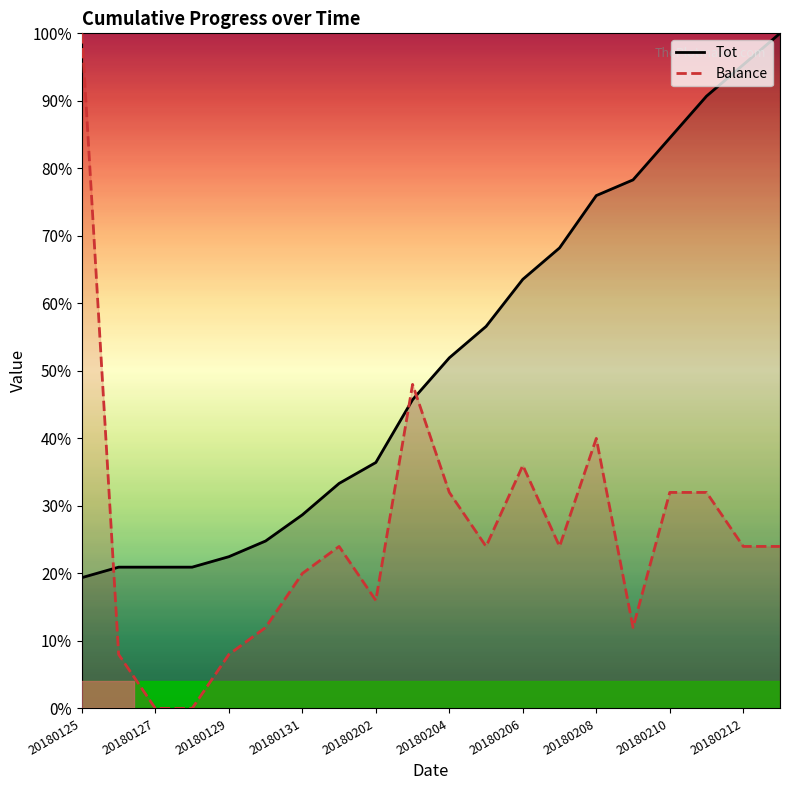

True or false: Tot has a value of 100.0 at 20180213.

True